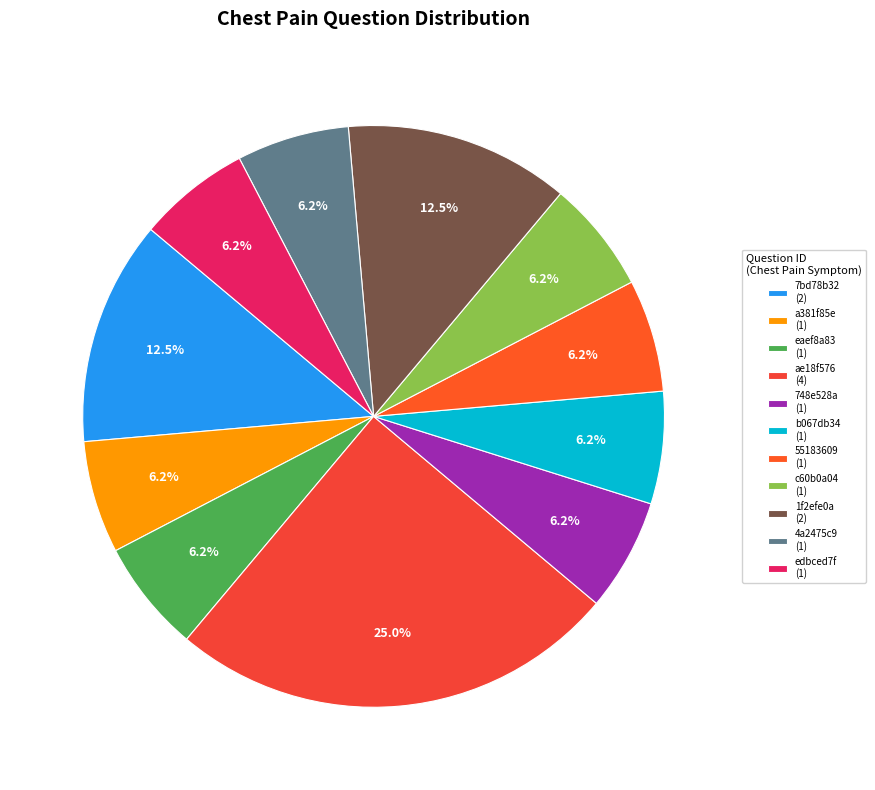

How many segments does this pie chart have?

11